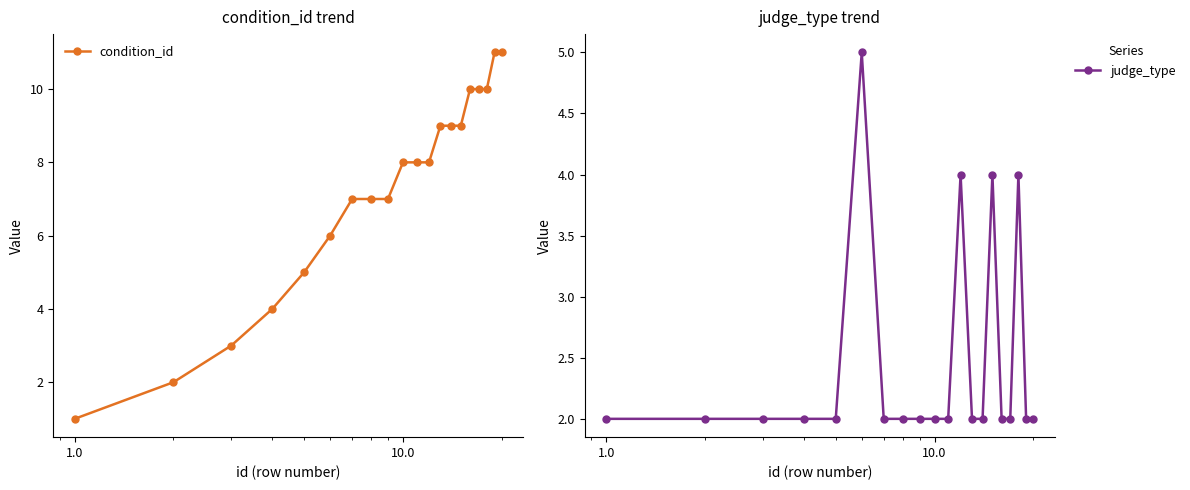

What is the highest value of the condition_id series?

11